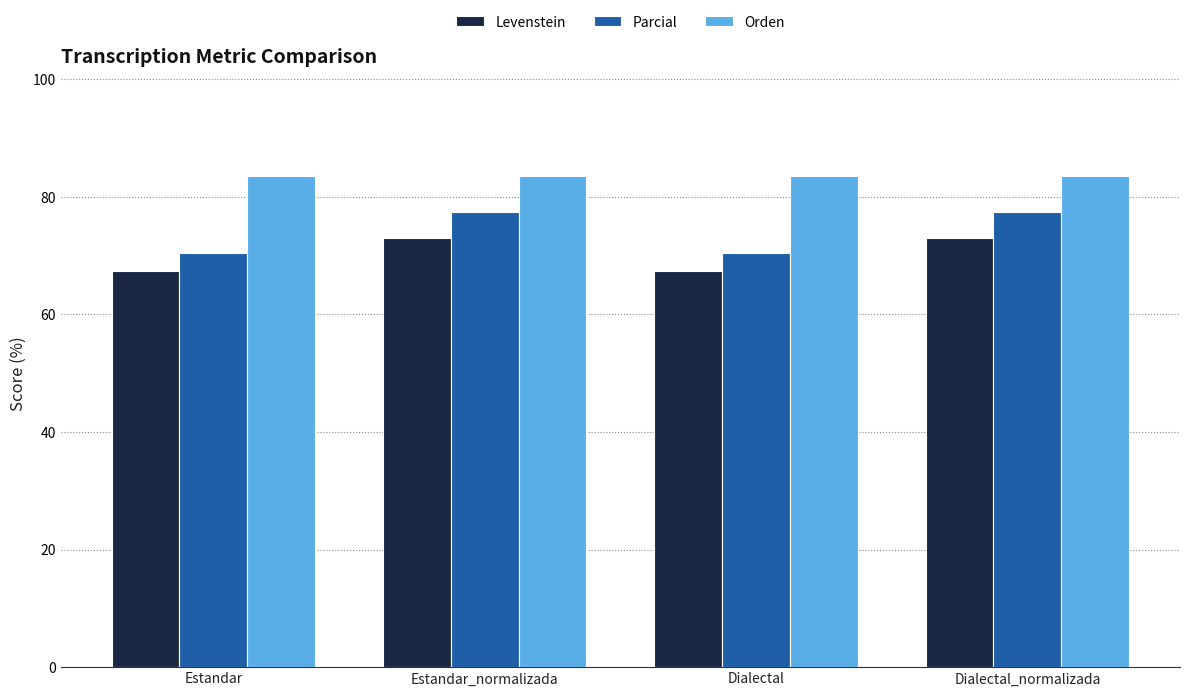

What is the difference between the maximum and minimum values in the Parcial series?

7.0